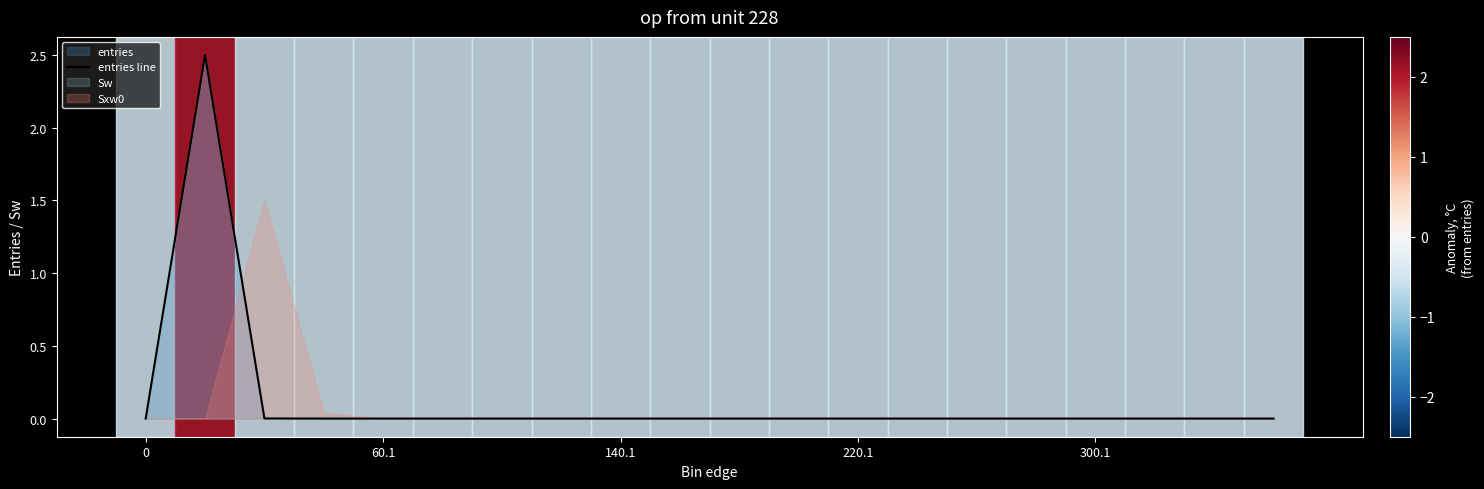

True or false: entries line has a value of 0.0 at 220.1.

True